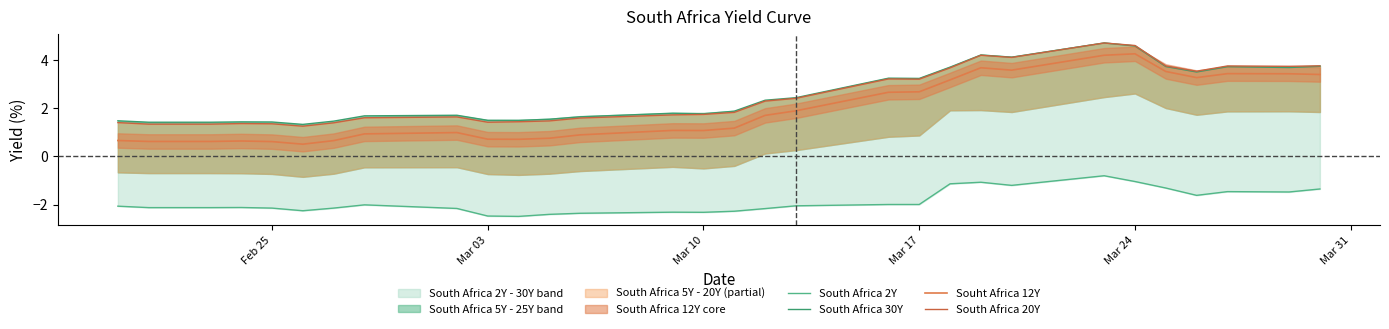

What is the lowest value of the Souht Africa 12Y series?

0.5